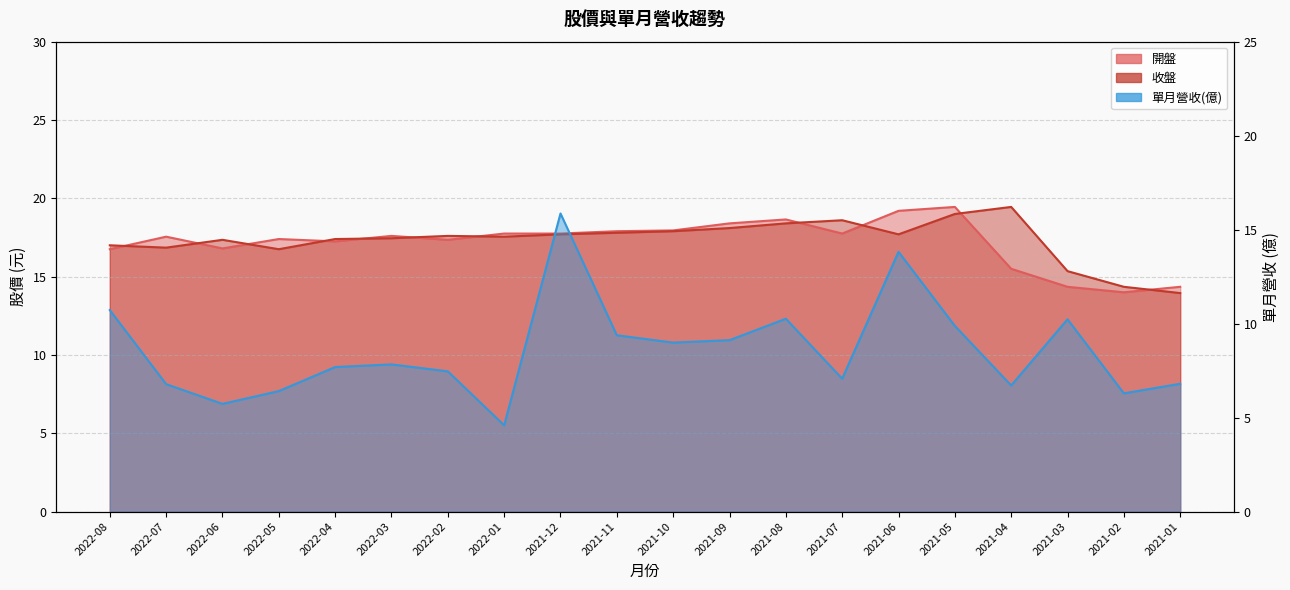

What is the label of the 16th point from the left?

2021-05